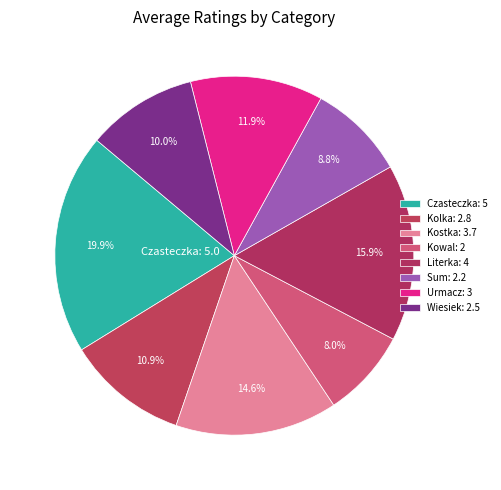

To the nearest percent, what is the difference between the largest and smallest slice percentages?

12%